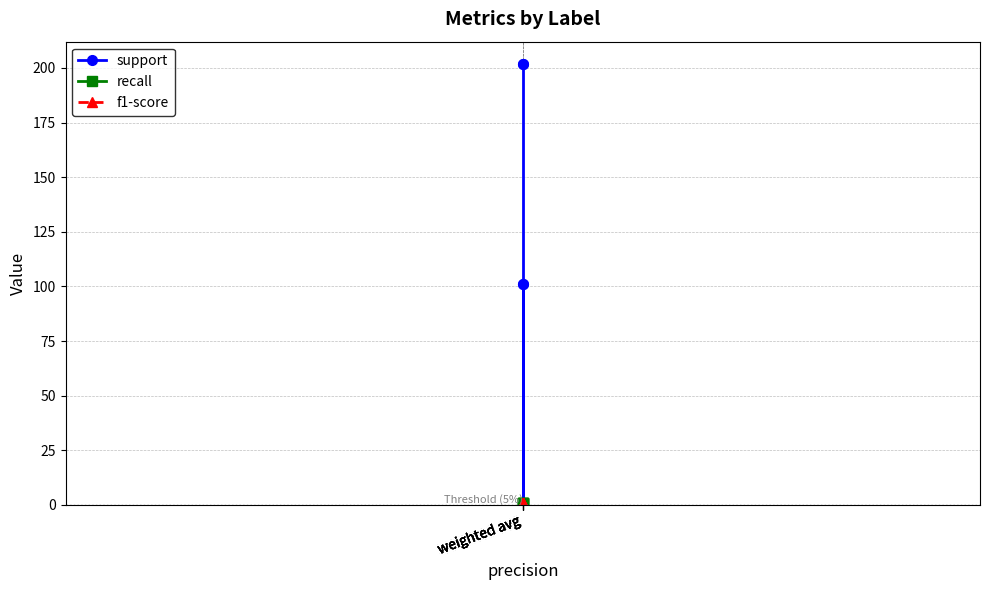

What is the sum of all recall values?

5